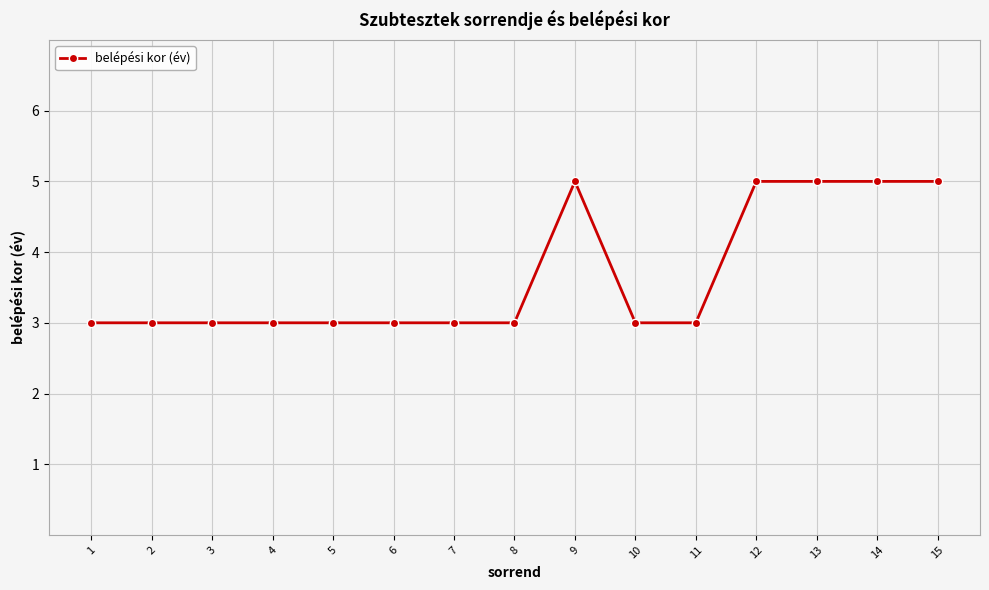

Count the values in the range 3 to 5.

15